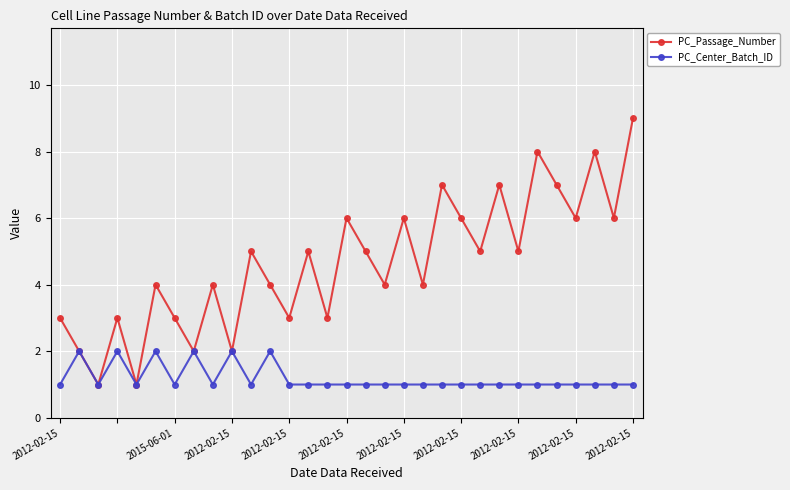

What is the value of the PC_Center_Batch_ID point at the 14th from the left?

1